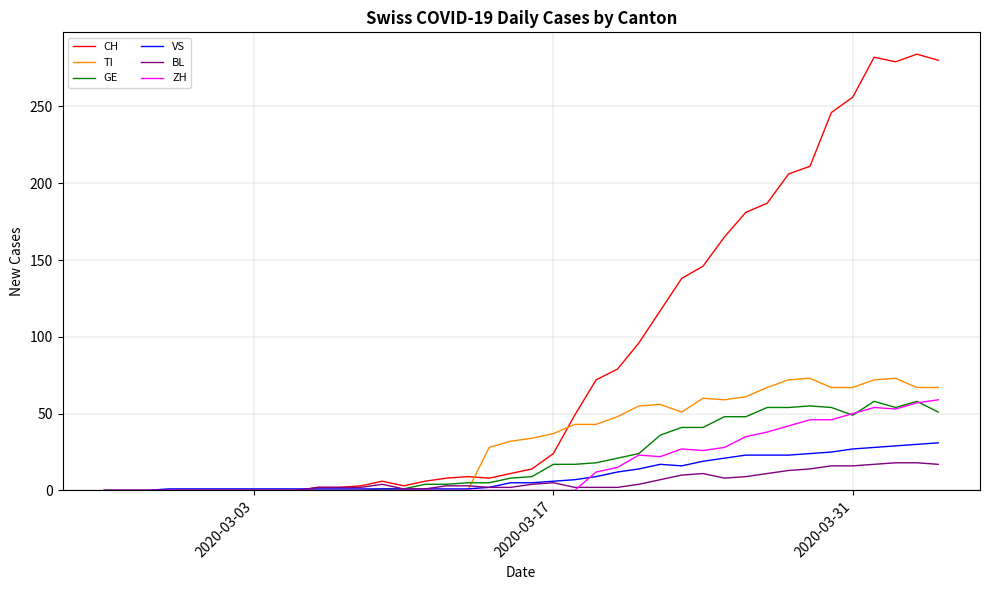

What are all the series names shown in the legend?

CH, TI, GE, VS, BL, ZH